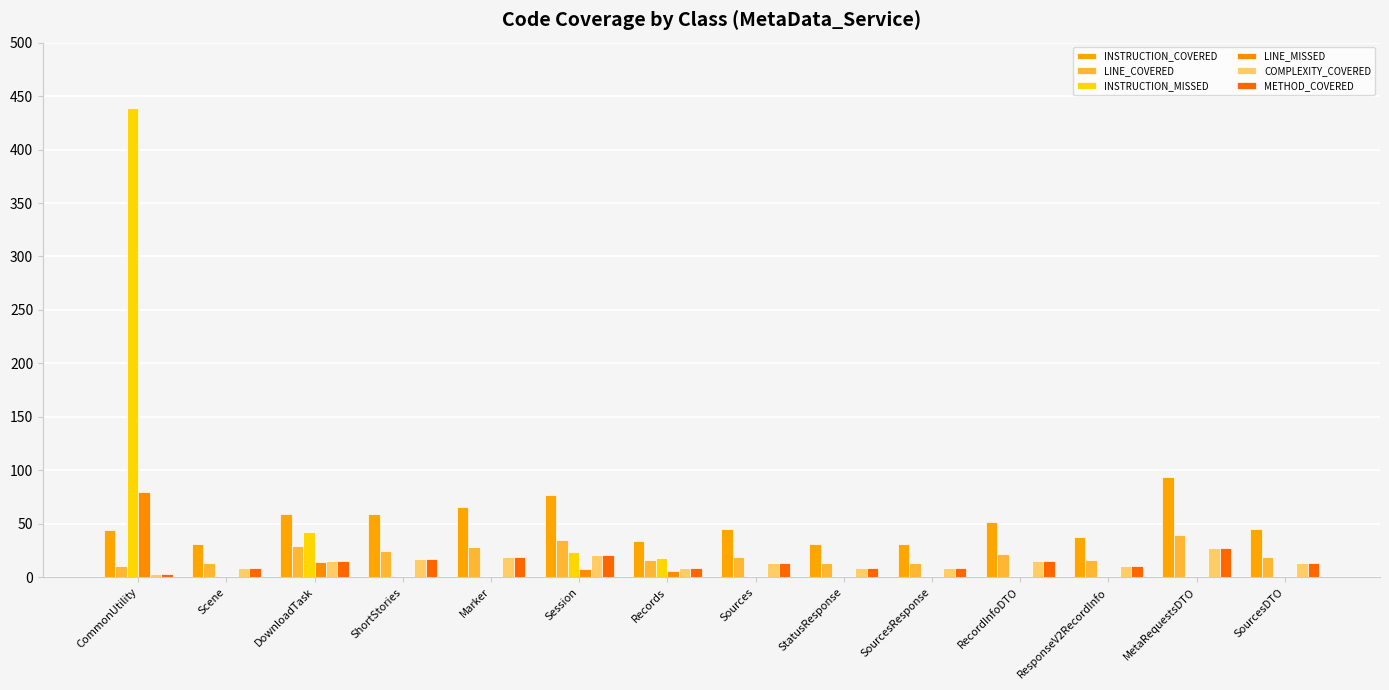

Reading left to right, what are all the values shown in this chart?

INSTRUCTION_COVERED: 44	31	59	59	66	77	34	45	31	31	52	38	94	45
LINE_COVERED: 11	13	29	25	28	35	16	19	13	13	22	16	40	19
INSTRUCTION_MISSED: 439	0	42	0	0	24	18	0	0	0	0	0	0	0
LINE_MISSED: 80	0	14	0	0	8	6	0	0	0	0	0	0	0
COMPLEXITY_COVERED: 3	9	15	17	19	21	9	13	9	9	15	11	27	13
METHOD_COVERED: 3	9	15	17	19	21	9	13	9	9	15	11	27	13